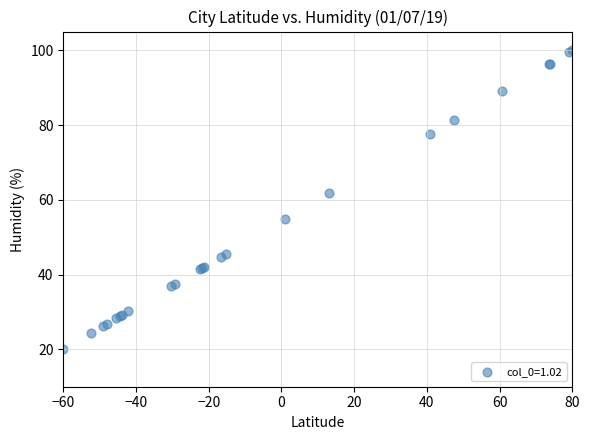

What Y value in the scatter plot is closest to 60?

61.7